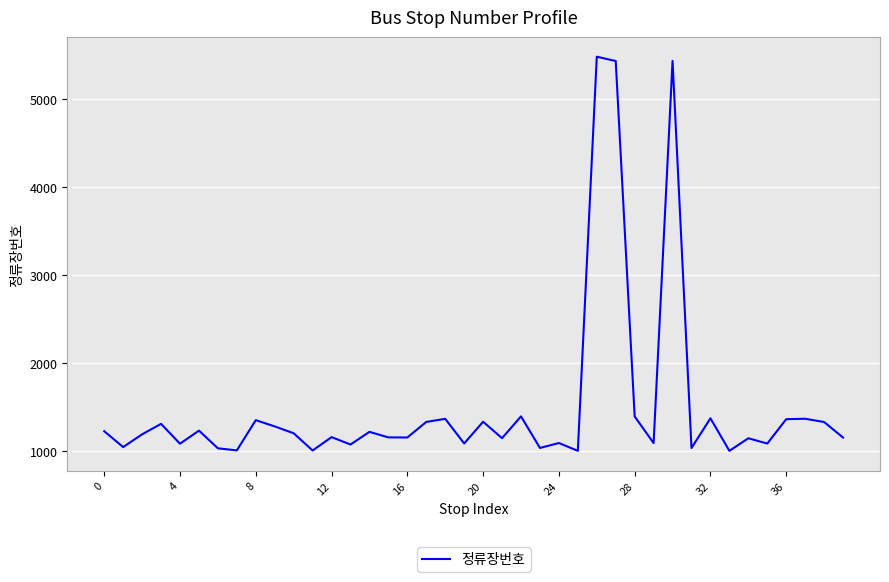

What is the difference between the maximum and minimum values?

4482